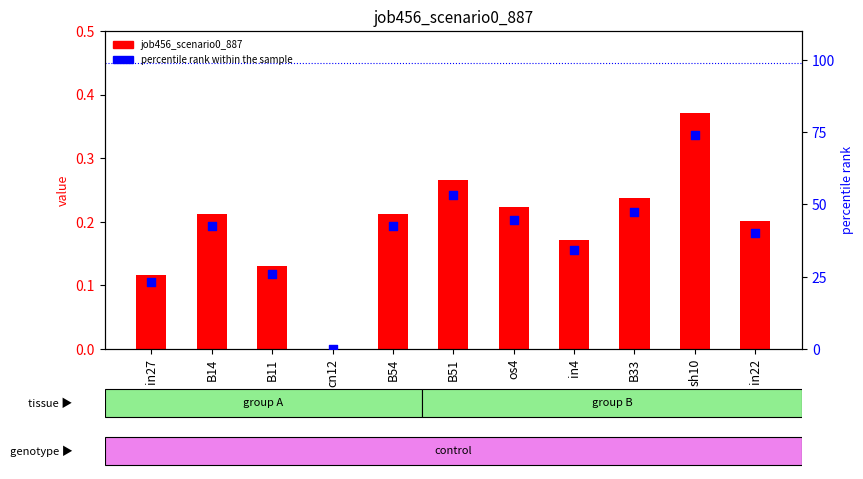

At how many categories does at least one series exceed 48?

2